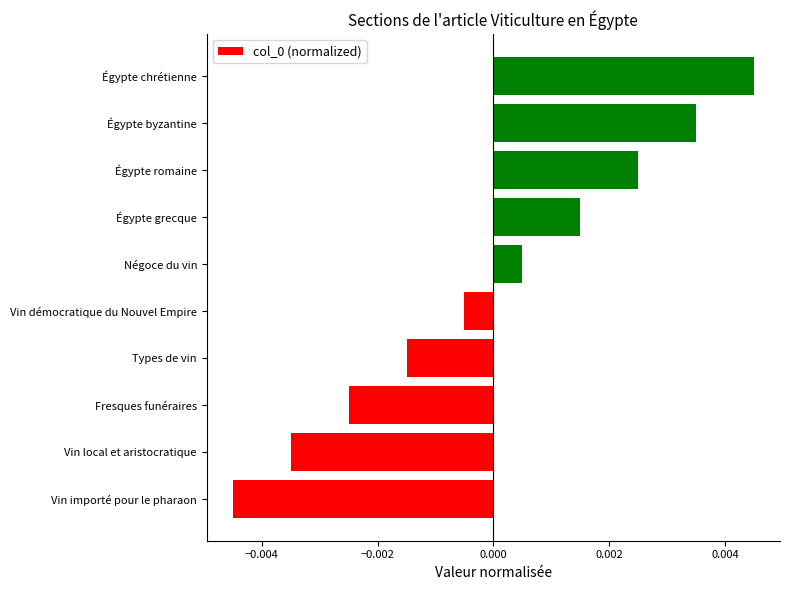

At which category does the chart reach its minimum across all series?

Vin importé pour le pharaon